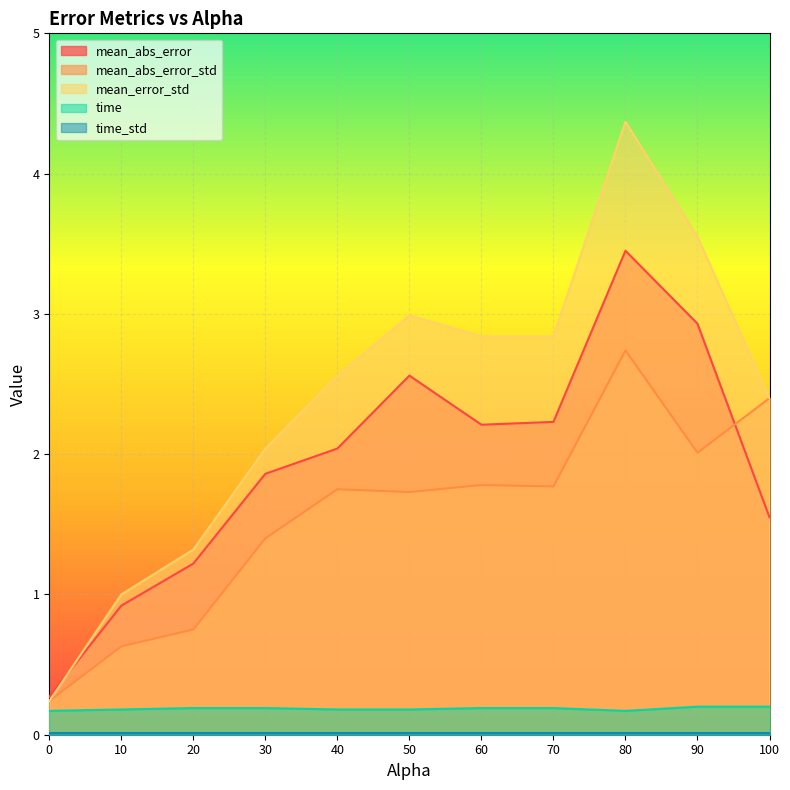

True or false: mean_error_std has more than 1 interior local peaks.

True